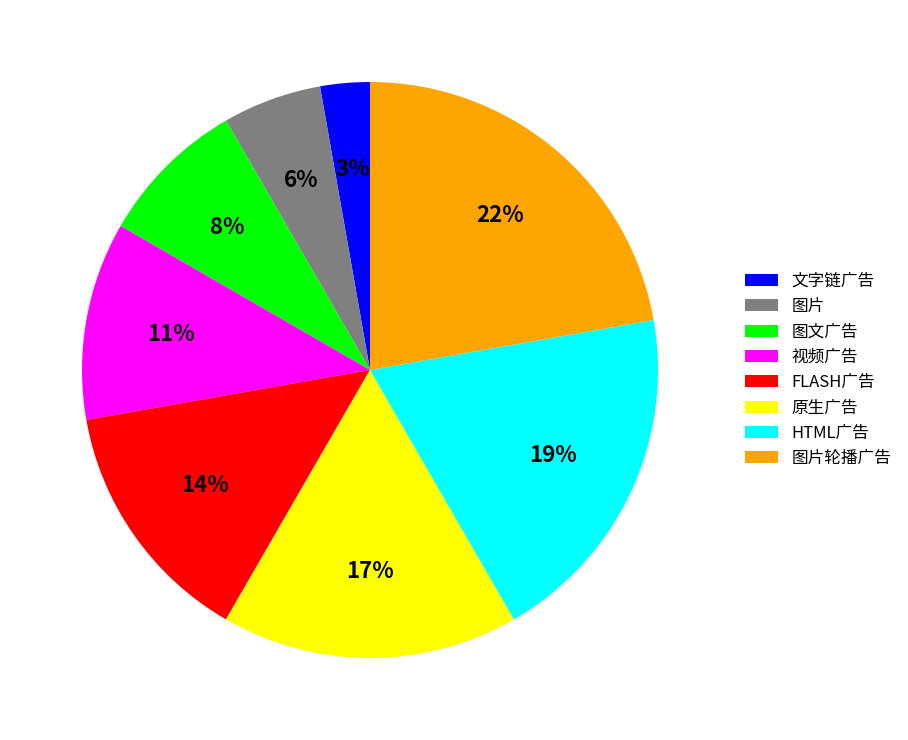

To the nearest percent, what is the difference between the largest and smallest slice percentages?

19%